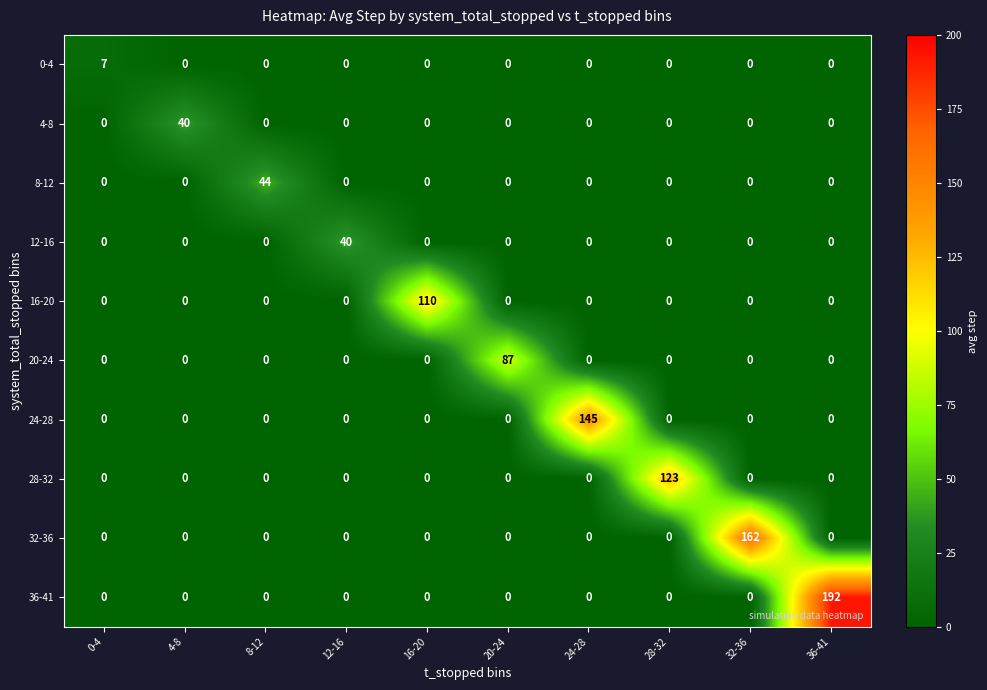

Which series has the largest total across all categories?

36-41